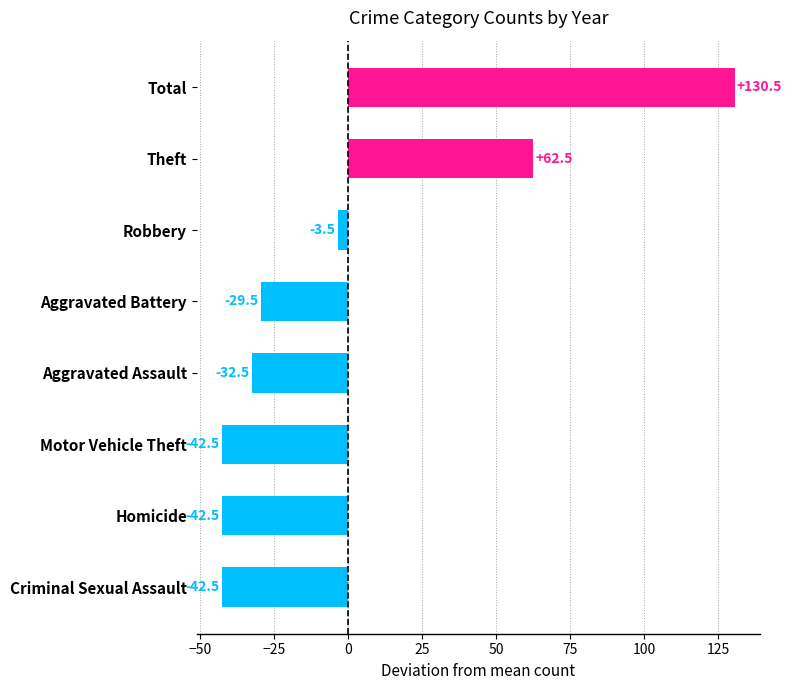

Which category has the highest value across all series?

Total